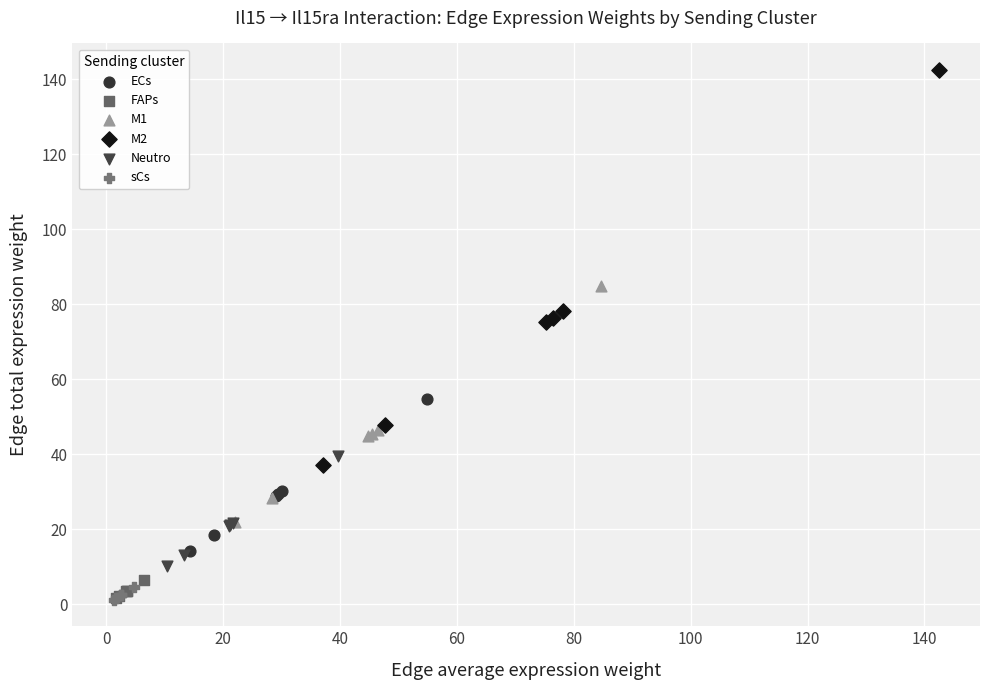

Which series has the largest Y range (max minus min)?

M2